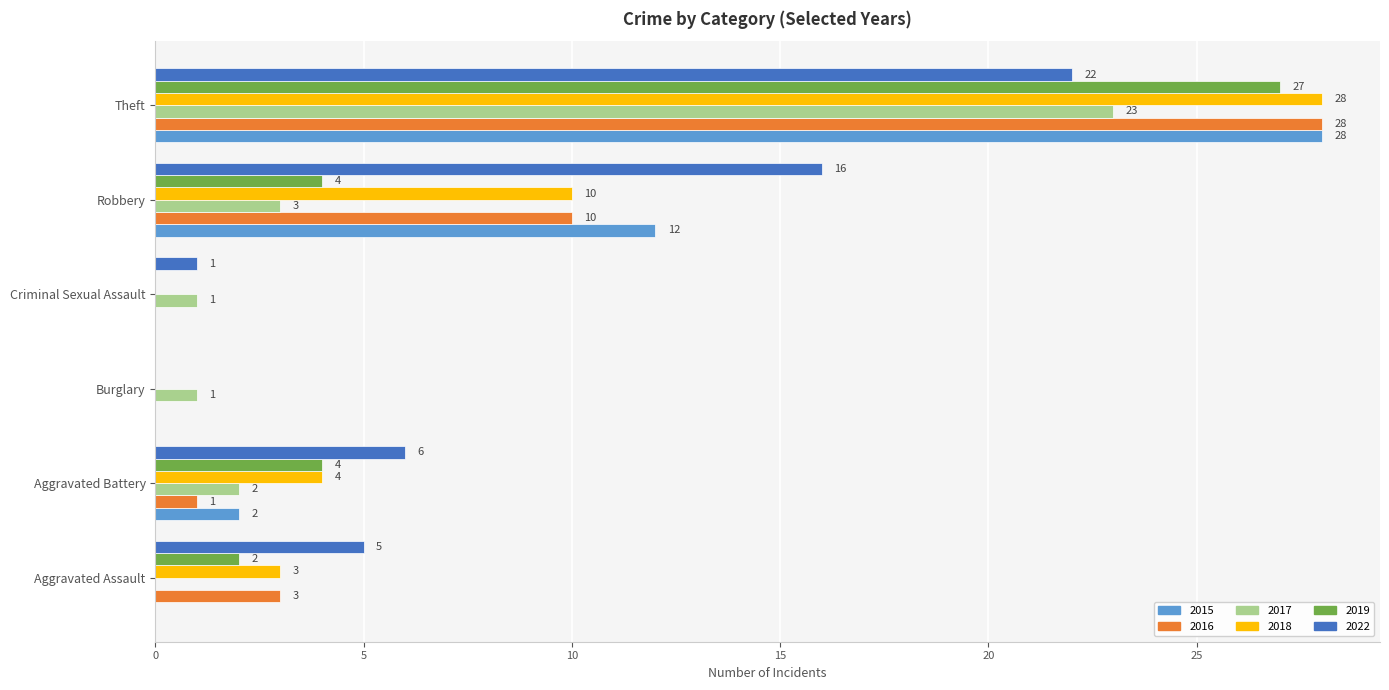

At which category is the sum across all series the highest?

Theft